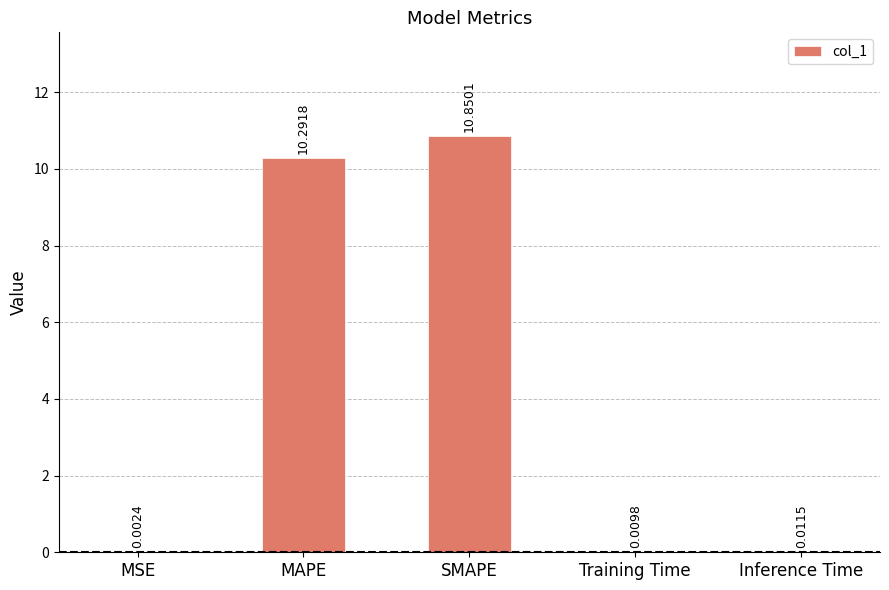

Between SMAPE and MAPE, which is larger?

SMAPE